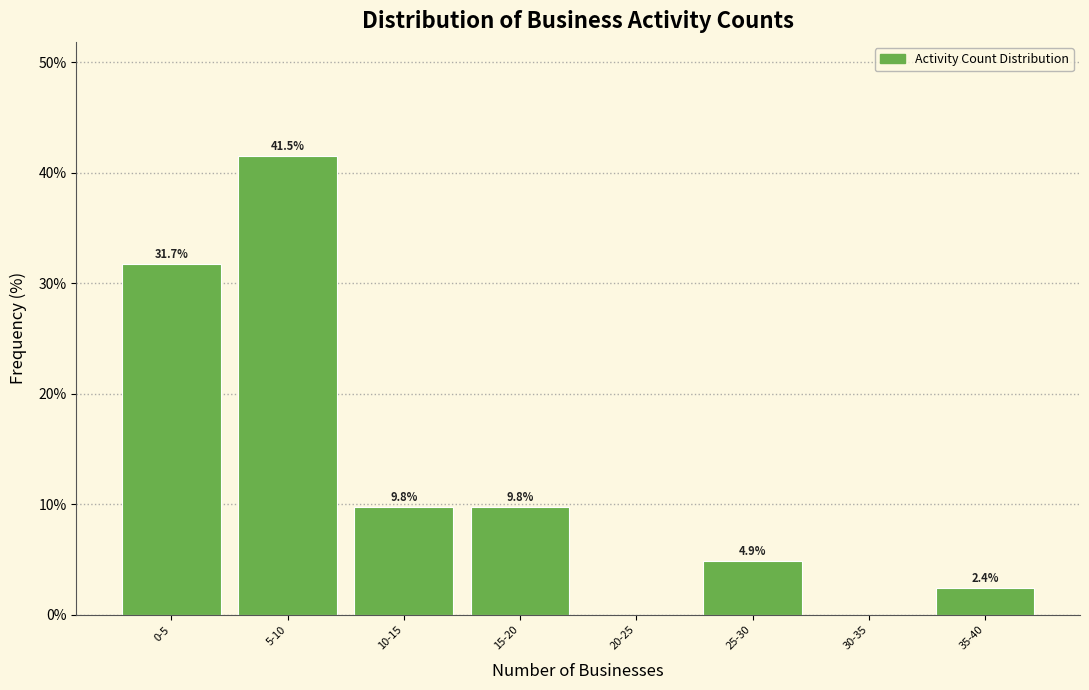

Reading left to right, extract all data points from this chart.

0-5=31.7	5-10=41.5	10-15=9.8	15-20=9.8	20-25=0.0	25-30=4.9	30-35=0.0	35-40=2.4